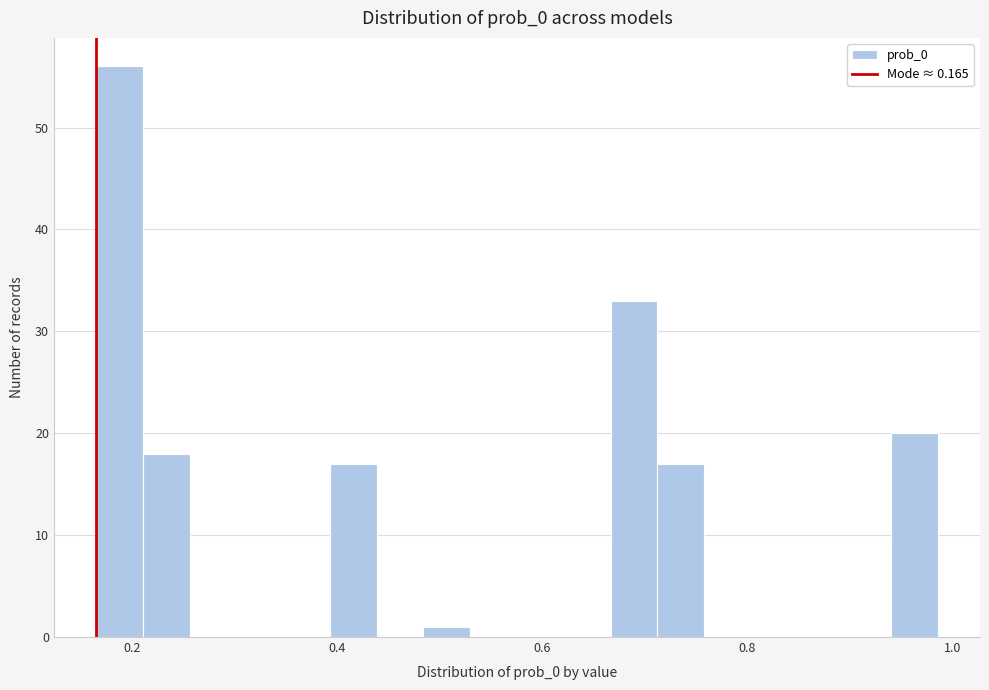

Around what value on the x-axis is the tallest bar? Give the approximate position of its centre, as read against the axis.

0.18